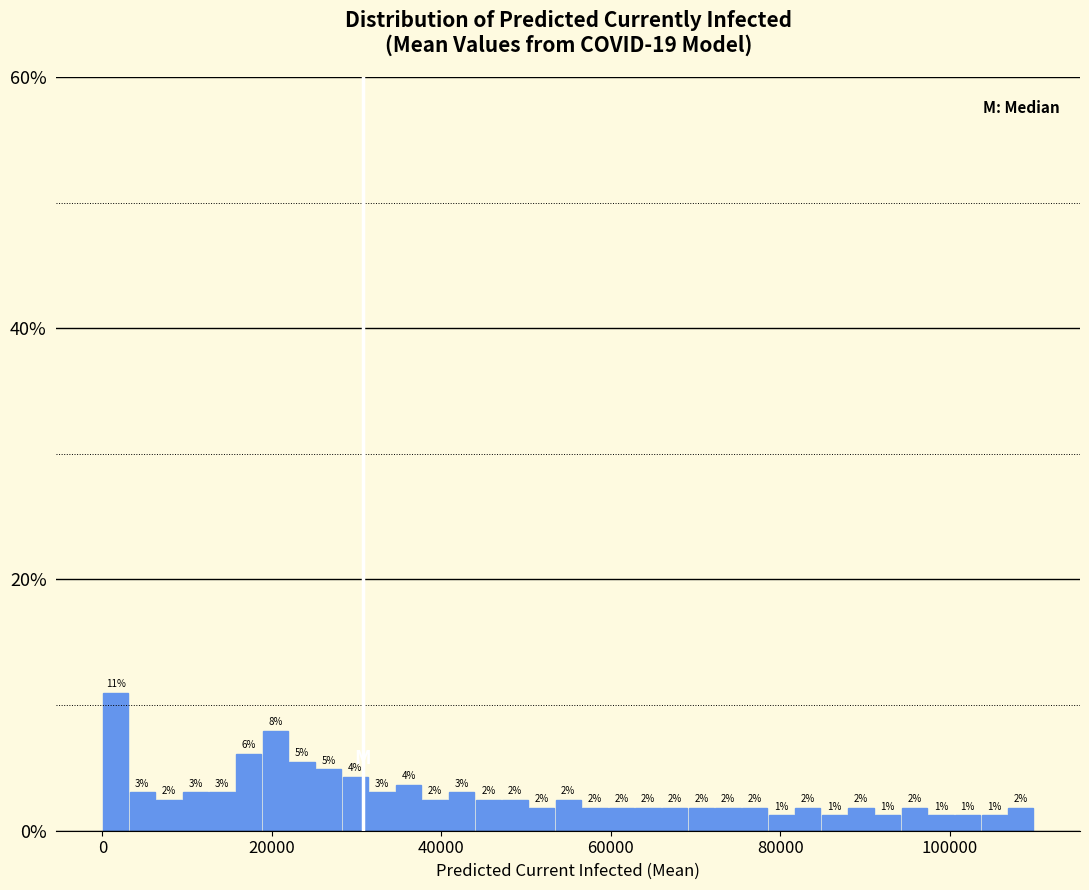

Around what value on the x-axis is the tallest bar? Give the approximate position of its centre, as read against the axis.

2000